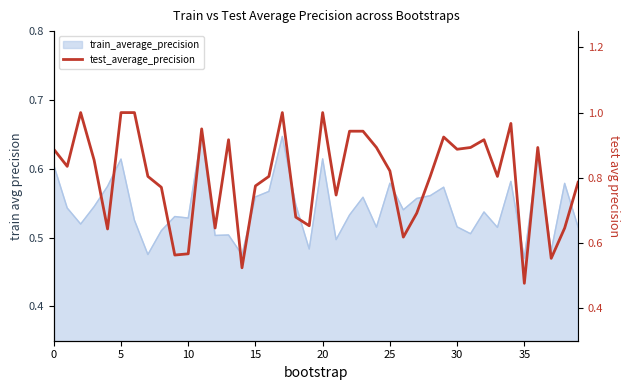

The value at 27 is 0.4. True or false?

False